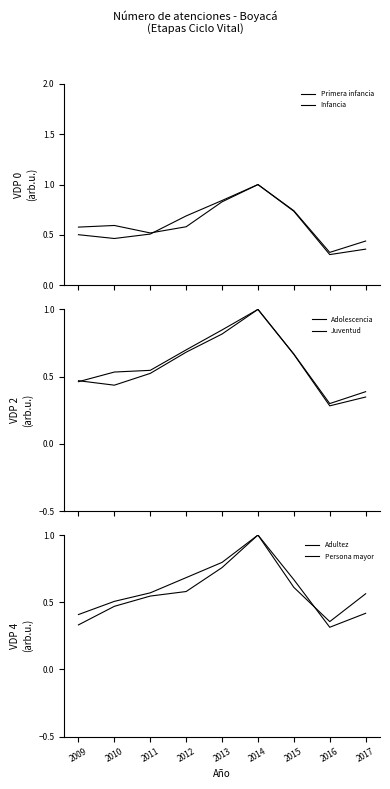

True or false: Adolescencia and Juventud intersect in this chart.

True